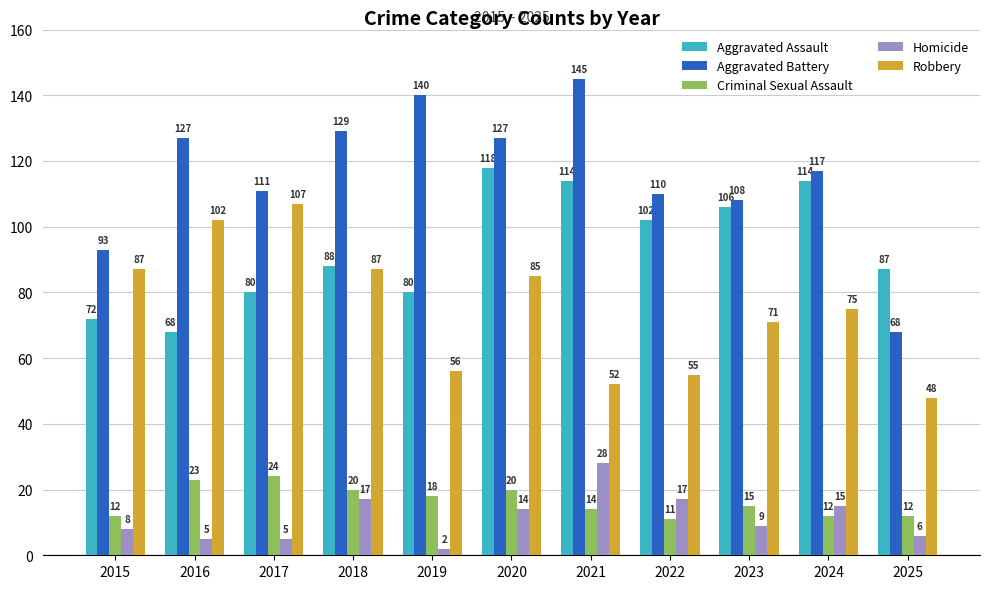

What is the difference between the maximum and second lowest values in the Aggravated Assault series?

46